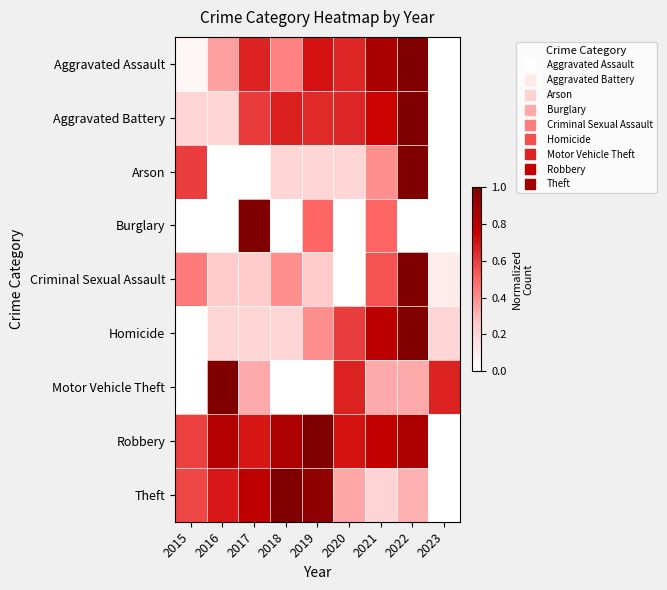

Reading left to right, list all the values displayed in this chart.

Aggravated Assault: 2015=0.0	2016=0.4	2017=0.7	2018=0.4	2019=0.7	2020=0.7	2021=0.9	2022=1.0	2023=0.0
Aggravated Battery: 2015=0.2	2016=0.2	2017=0.6	2018=0.7	2019=0.6	2020=0.7	2021=0.7	2022=1.0	2023=0.0
Arson: 2015=0.6	2016=0.0	2017=0.0	2018=0.2	2019=0.2	2020=0.2	2021=0.4	2022=1.0	2023=0.0
Burglary: 2015=0.0	2016=0.0	2017=1.0	2018=0.0	2019=0.5	2020=0.0	2021=0.5	2022=0.0	2023=0.0
Criminal Sexual Assault: 2015=0.5	2016=0.2	2017=0.2	2018=0.4	2019=0.2	2020=0.0	2021=0.6	2022=1.0	2023=0.1
Homicide: 2015=0.0	2016=0.2	2017=0.2	2018=0.2	2019=0.4	2020=0.6	2021=0.8	2022=1.0	2023=0.2
Motor Vehicle Theft: 2015=0.0	2016=1.0	2017=0.3	2018=0.0	2019=0.0	2020=0.7	2021=0.3	2022=0.3	2023=0.7
Robbery: 2015=0.6	2016=0.8	2017=0.7	2018=0.8	2019=1.0	2020=0.7	2021=0.8	2022=0.9	2023=0.0
Theft: 2015=0.6	2016=0.7	2017=0.8	2018=1.0	2019=0.9	2020=0.3	2021=0.2	2022=0.3	2023=0.0